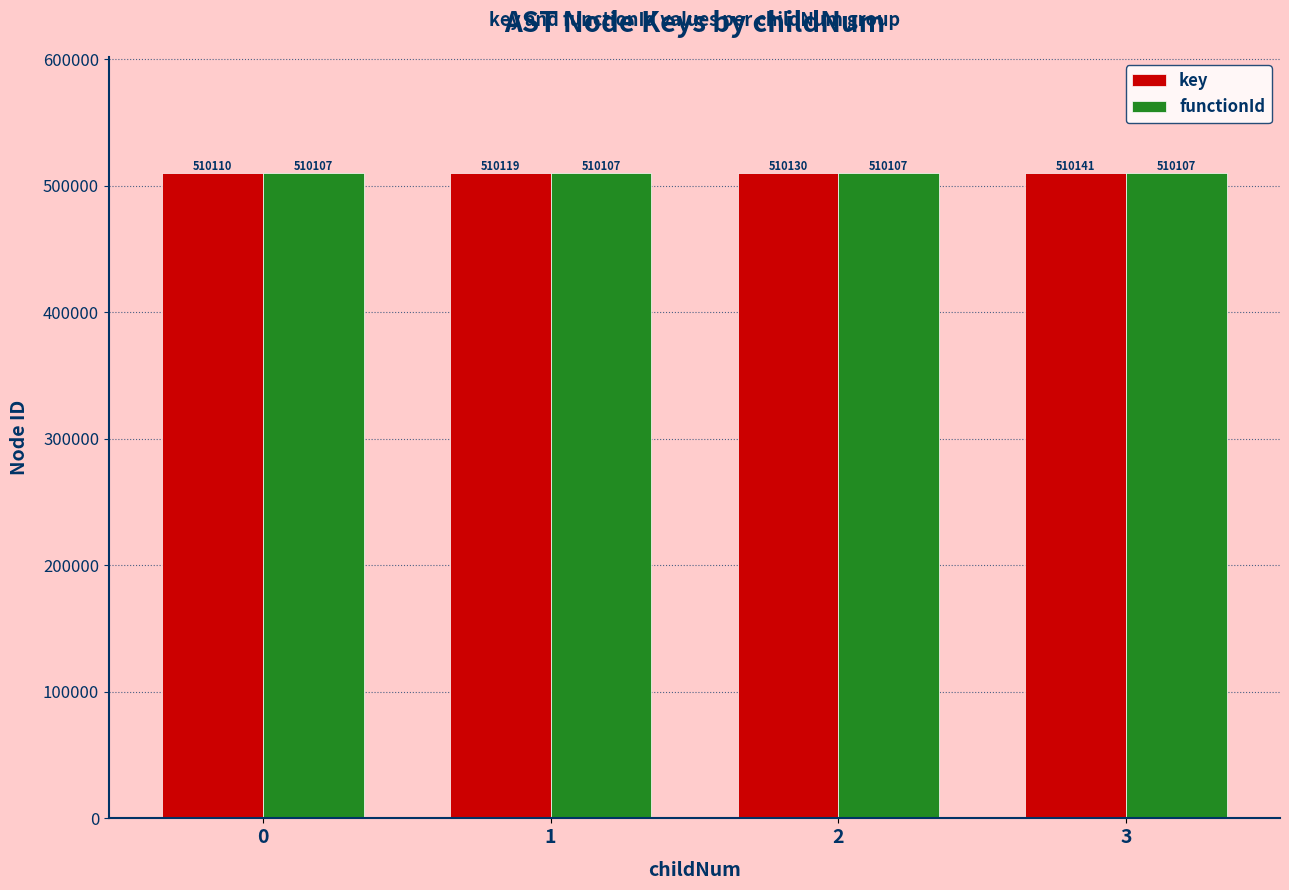

How many key values are between 510119 and 510141?

3